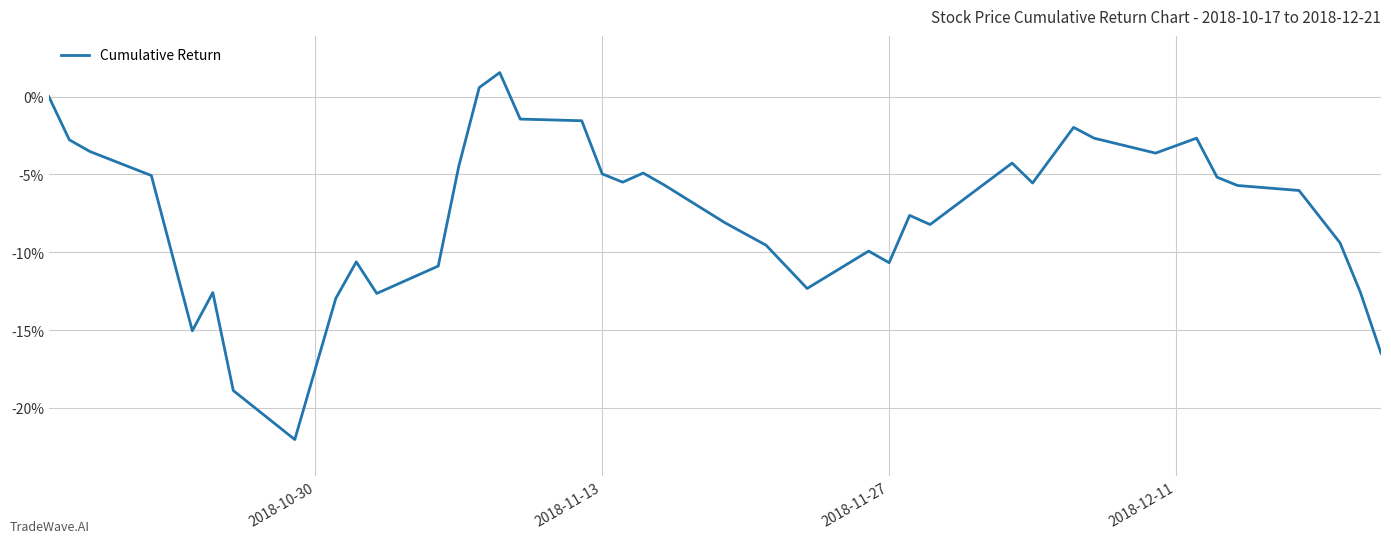

What is the difference between the maximum and minimum values?

0.2